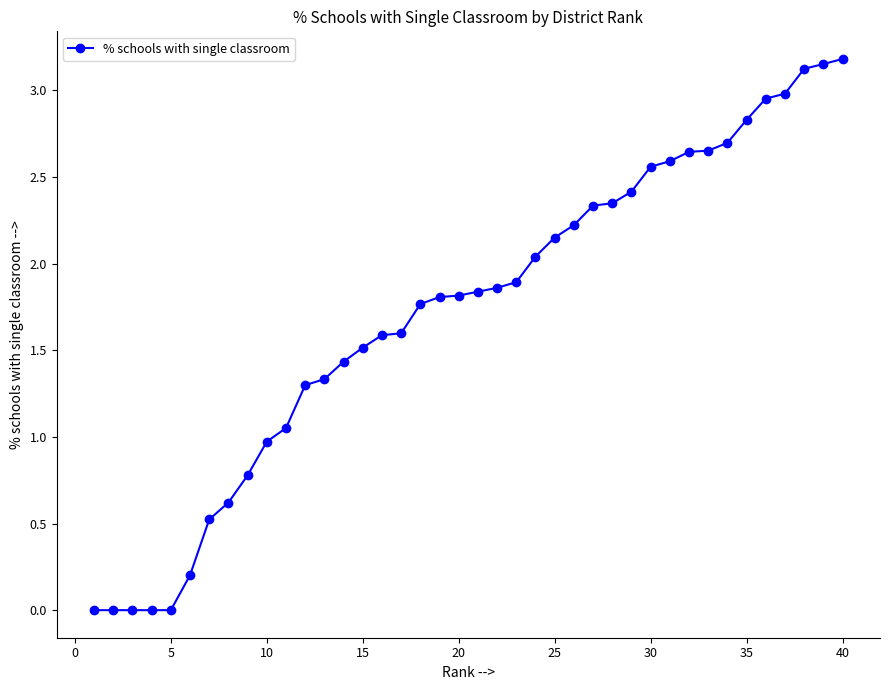

Between 20 and 30, which is larger?

30